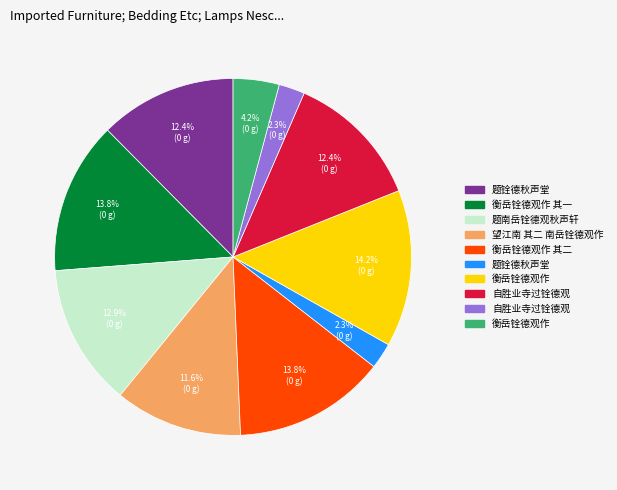

Is there a majority slice in this chart?

No